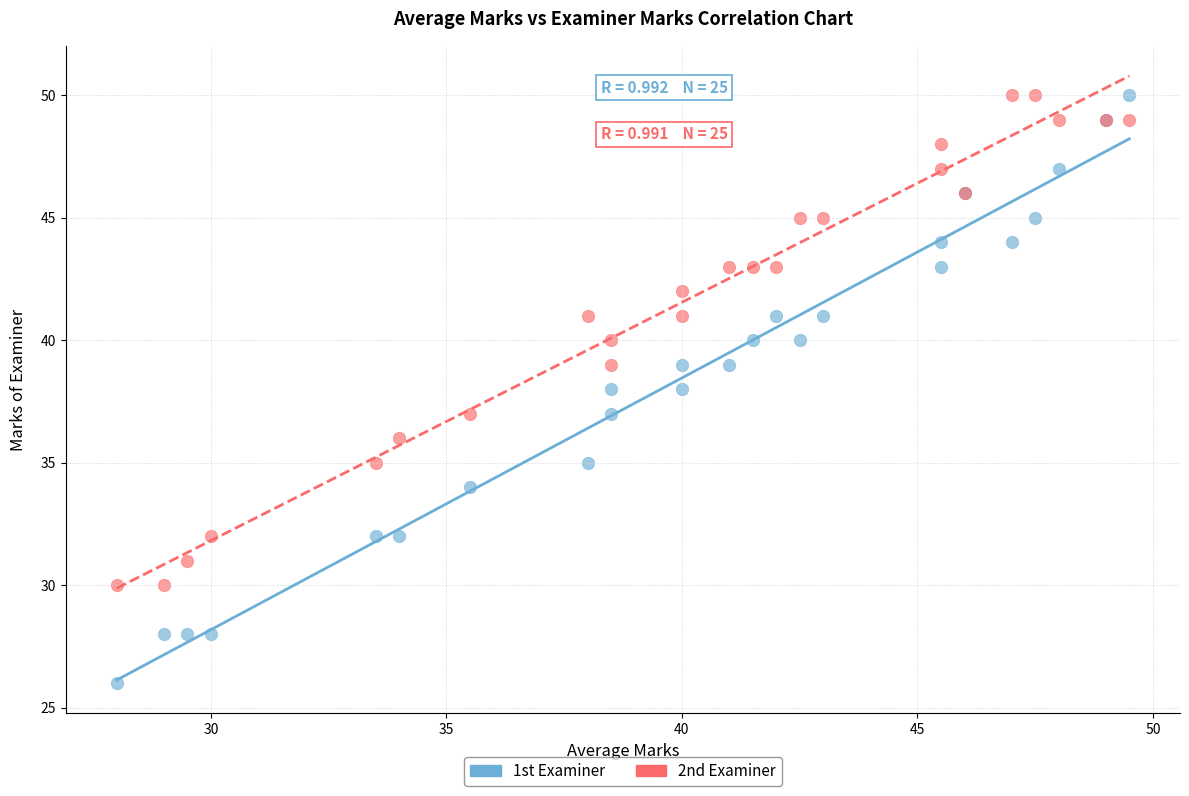

Which series has the largest Y range (max minus min)?

1st Examiner